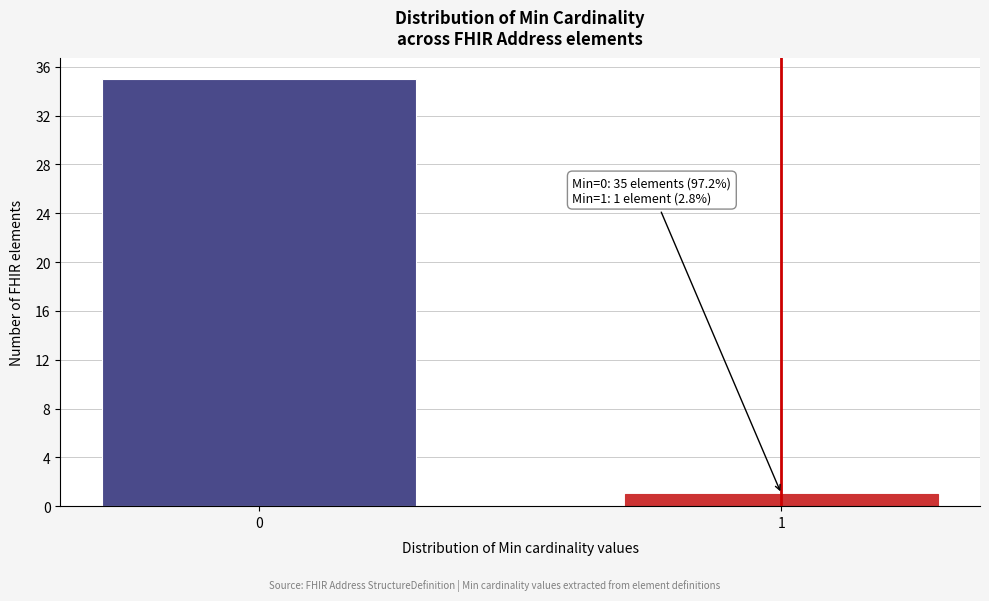

Reading left to right, transcribe all the data shown in this chart.

0=35	1=1